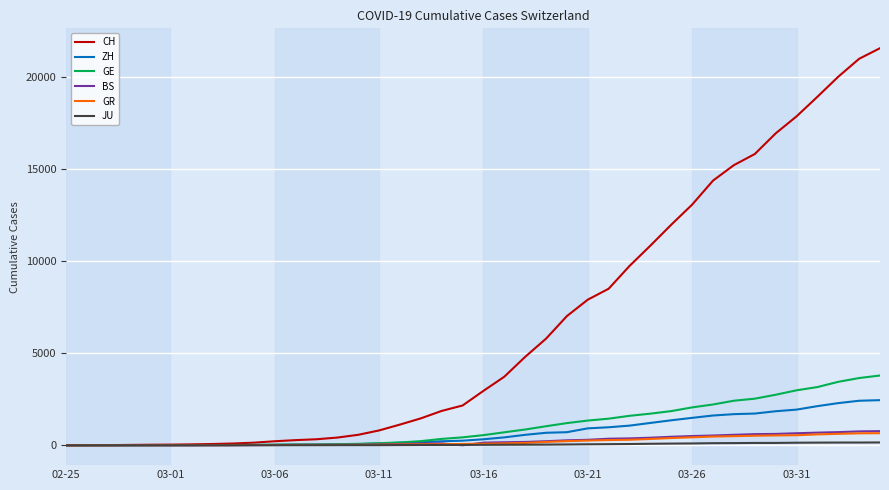

Which series has the largest range (max minus min)?

CH